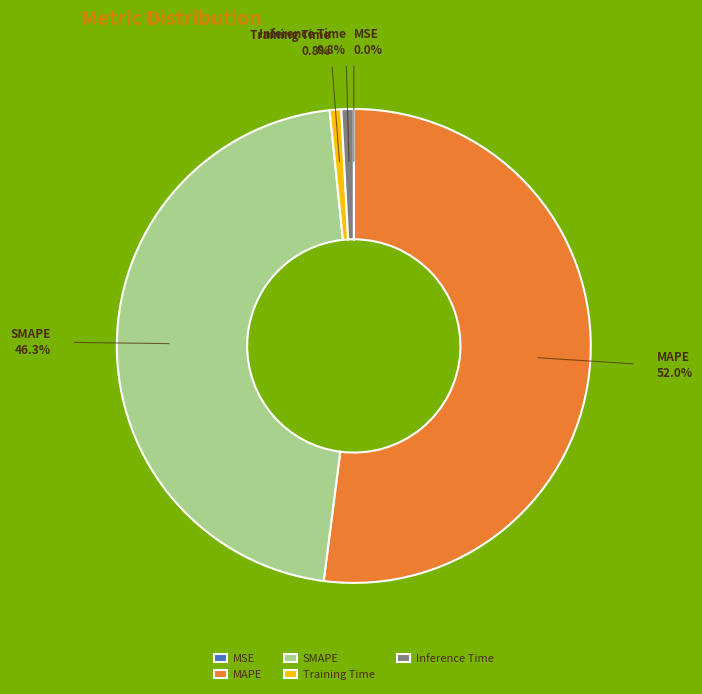

How much of the chart is everything except SMAPE?

53.7%